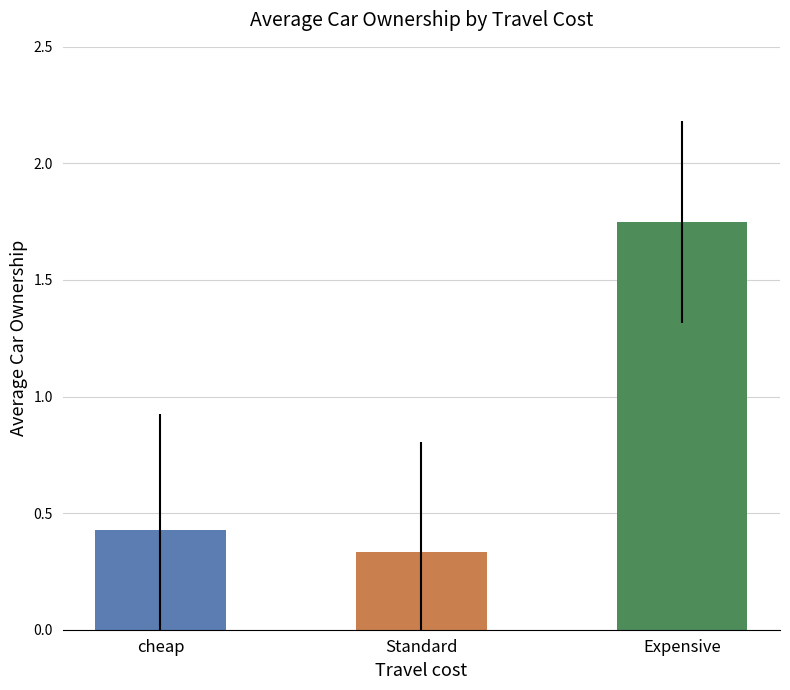

Between Expensive and Standard, which is larger?

Expensive